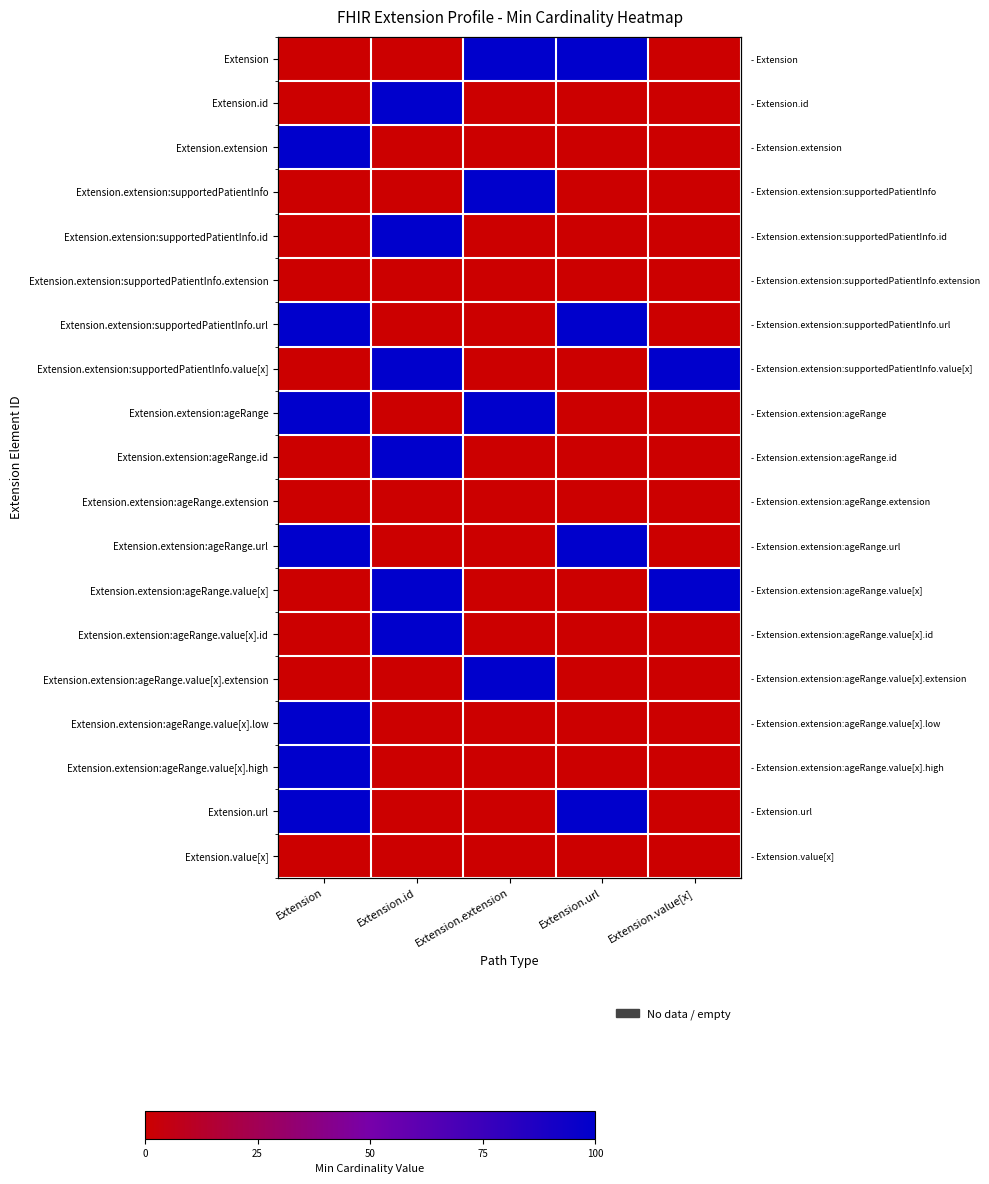

What is the total value across all series at Extension.url?

4